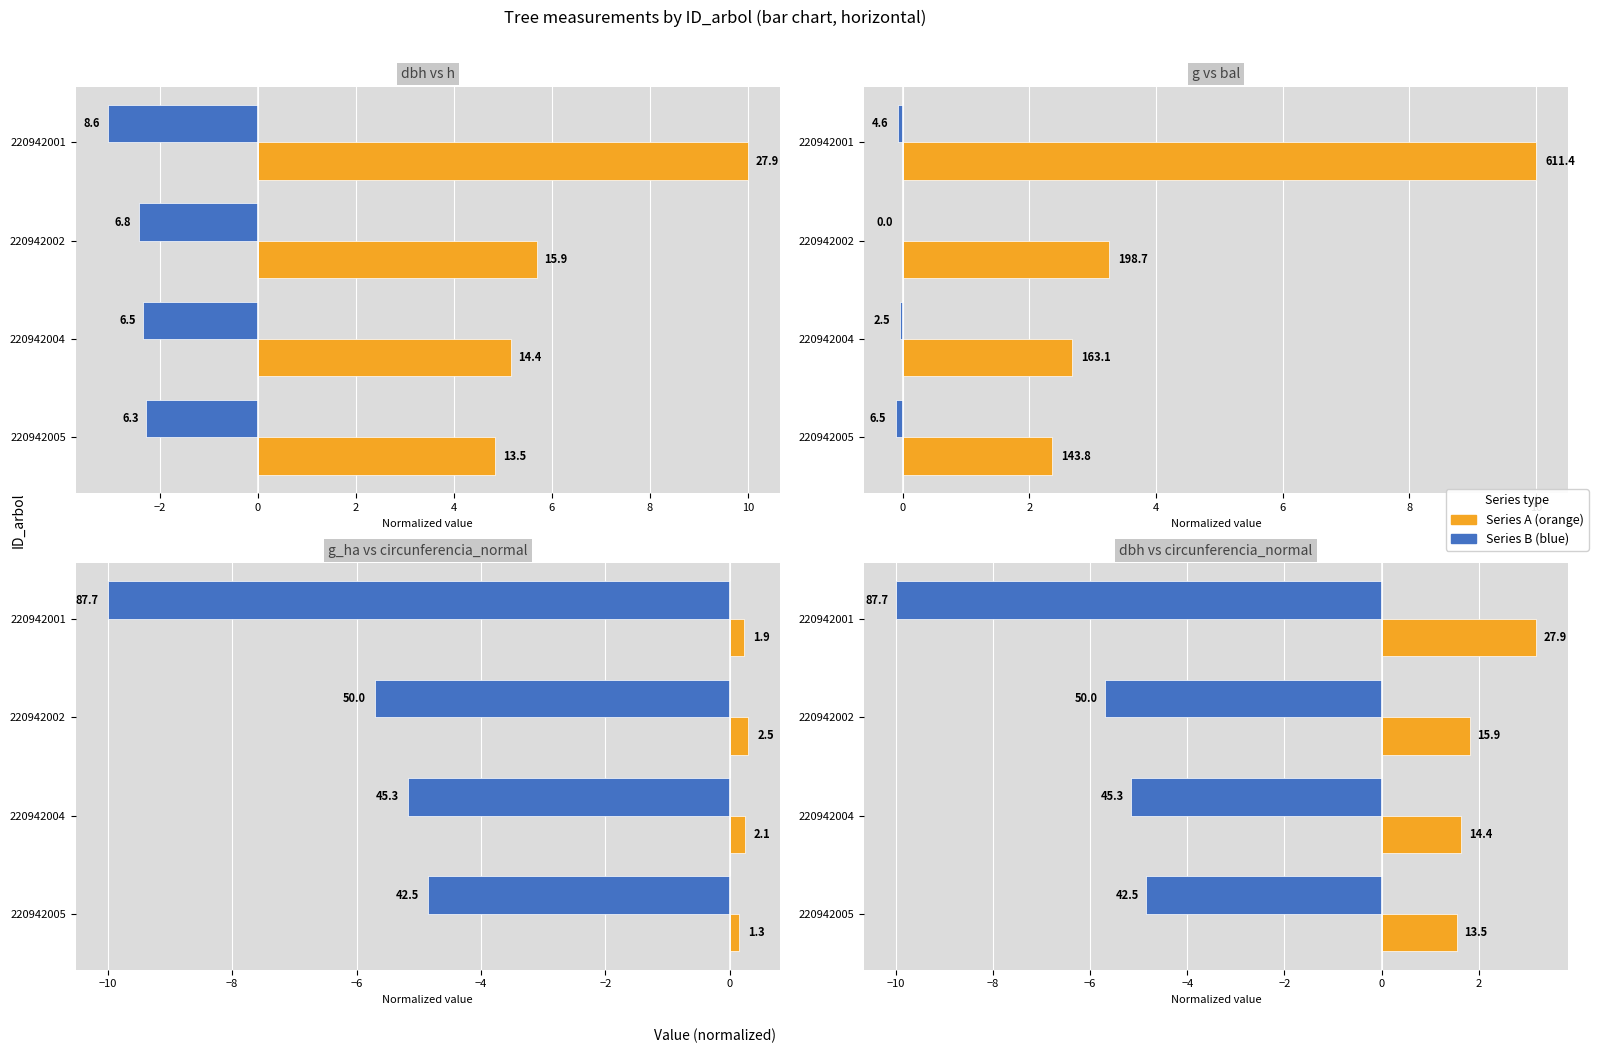

Which series has the largest range (max minus min)?

g